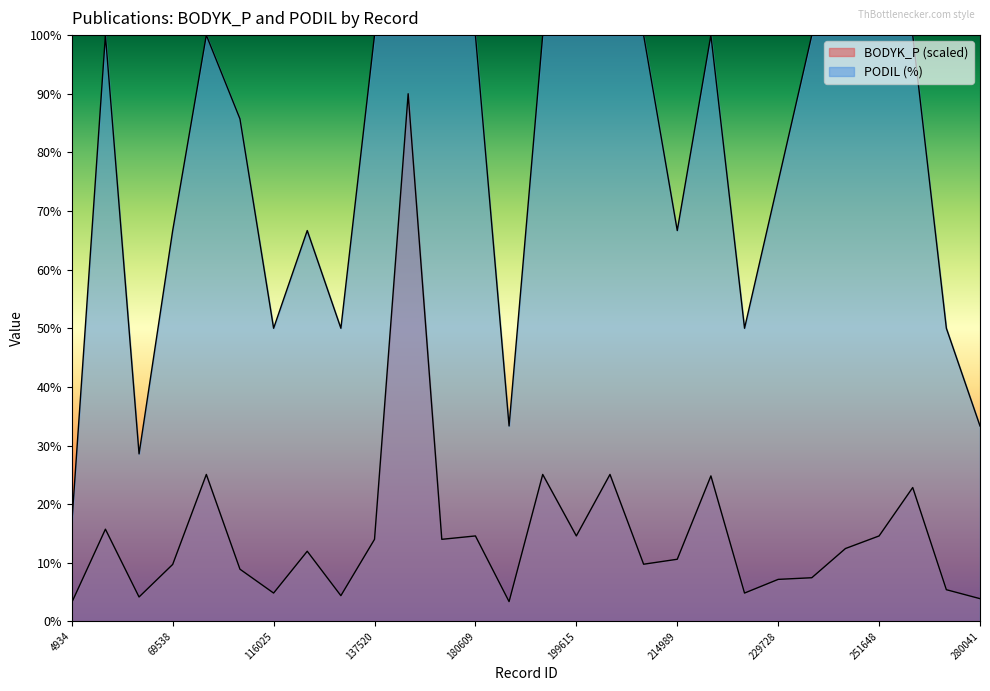

How many lines are shown in the chart?

2